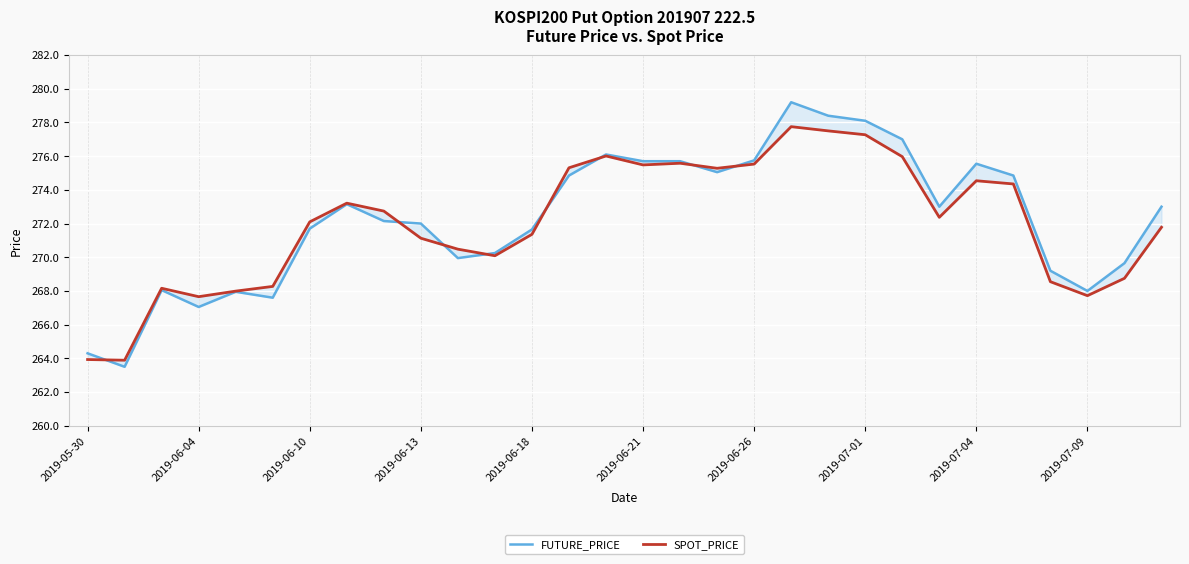

Which series ends up on top after the final intersection of SPOT_PRICE and FUTURE_PRICE?

FUTURE_PRICE